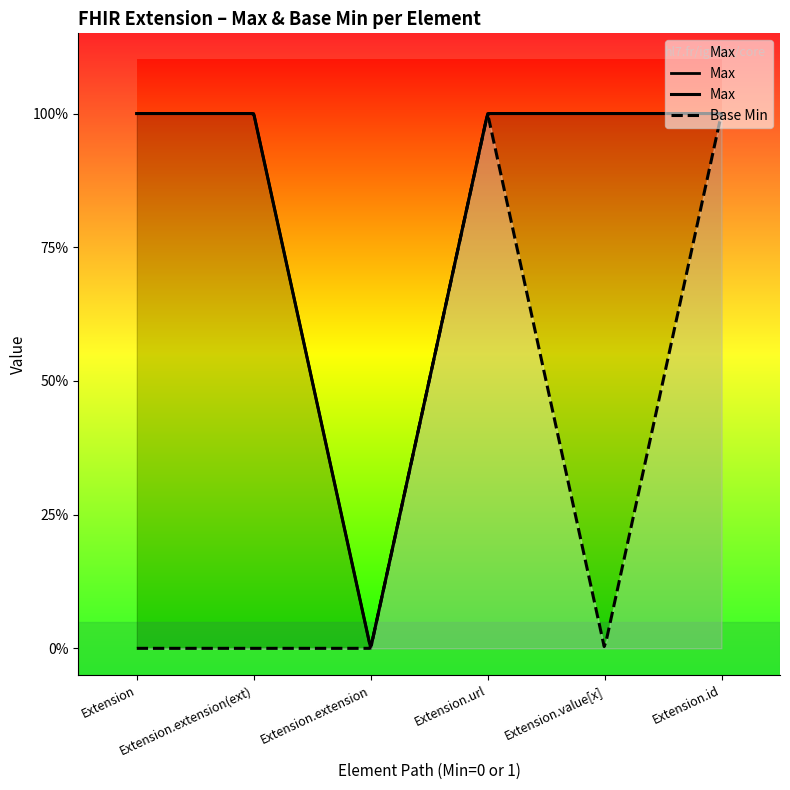

Which category has the lowest value across all series?

Extension.extension